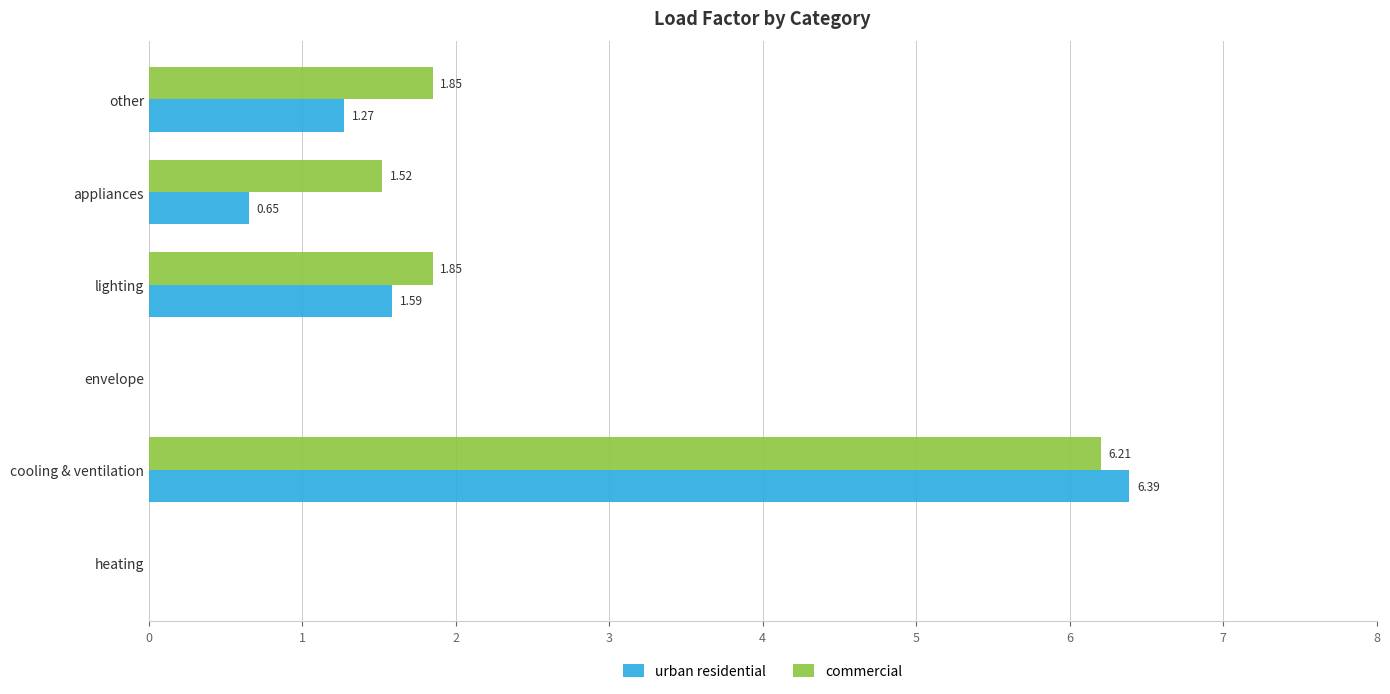

Is the value of commercial at cooling & ventilation greater than the value of urban residential at cooling & ventilation?

No